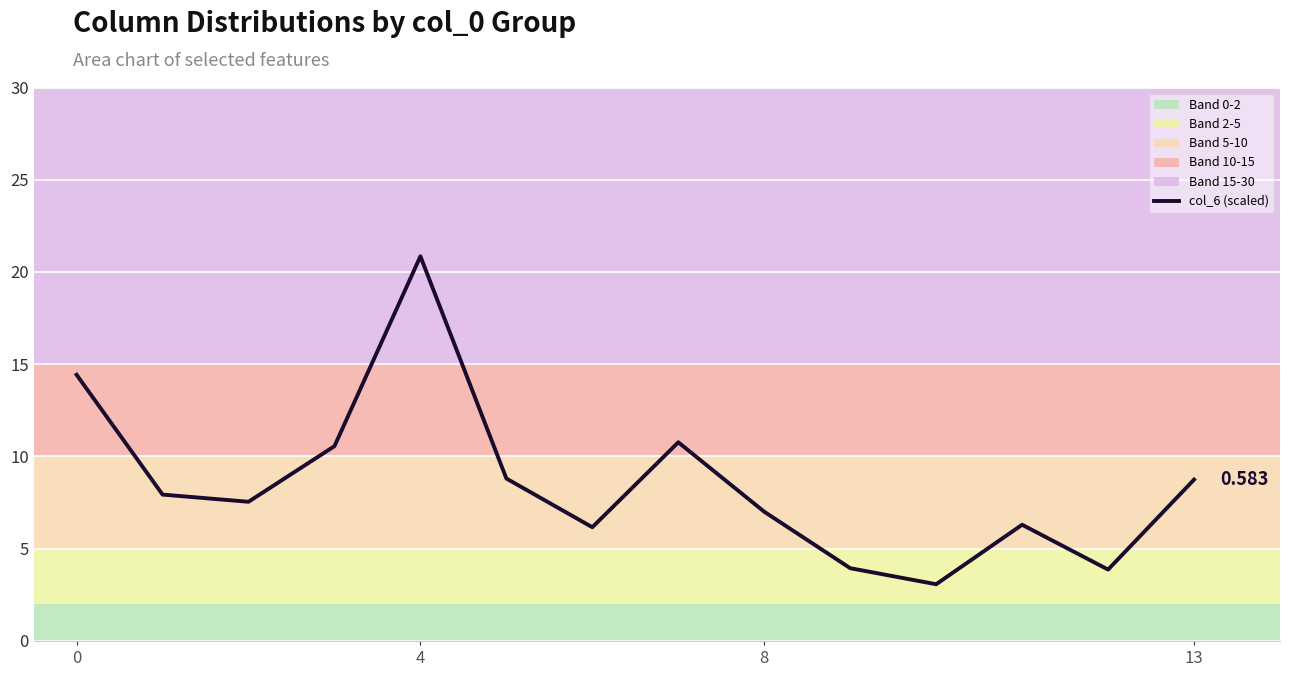

What is the minimum value shown in the chart?

3.1